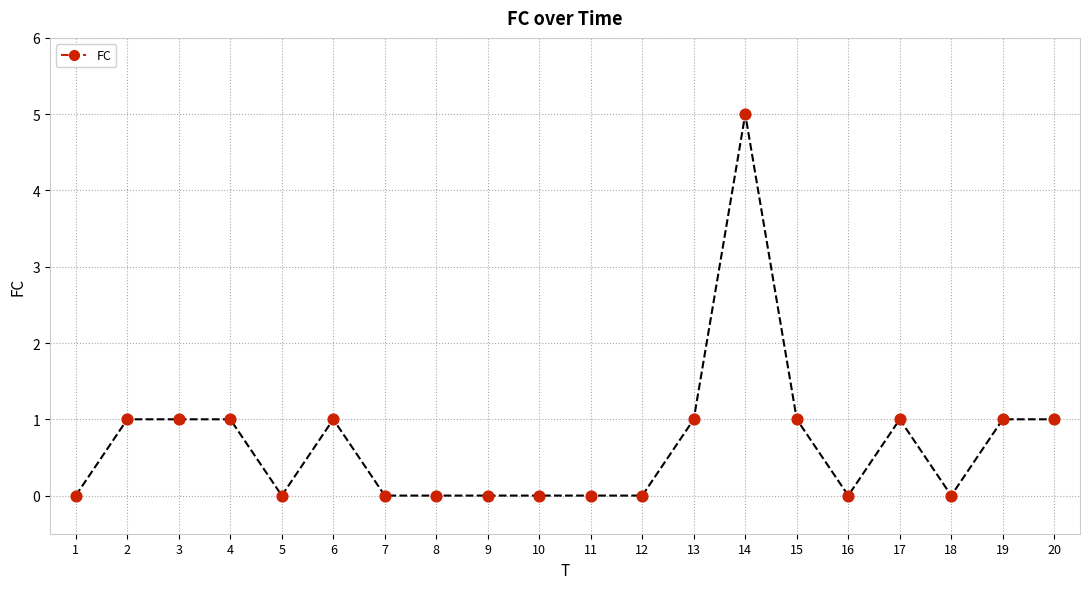

What is the range of Y values (max minus min)?

5